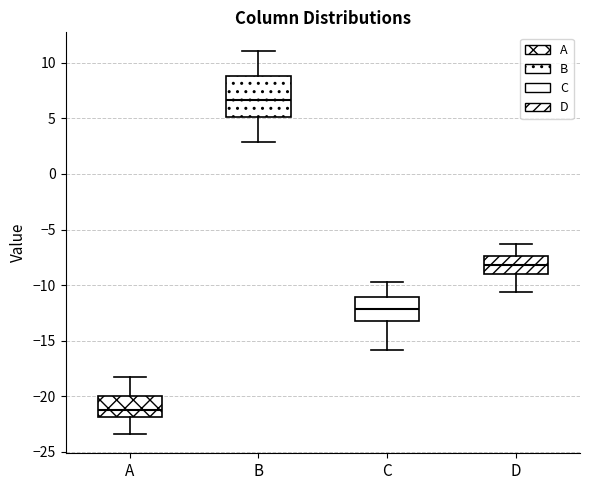

Which box's median line is the lowest?

A